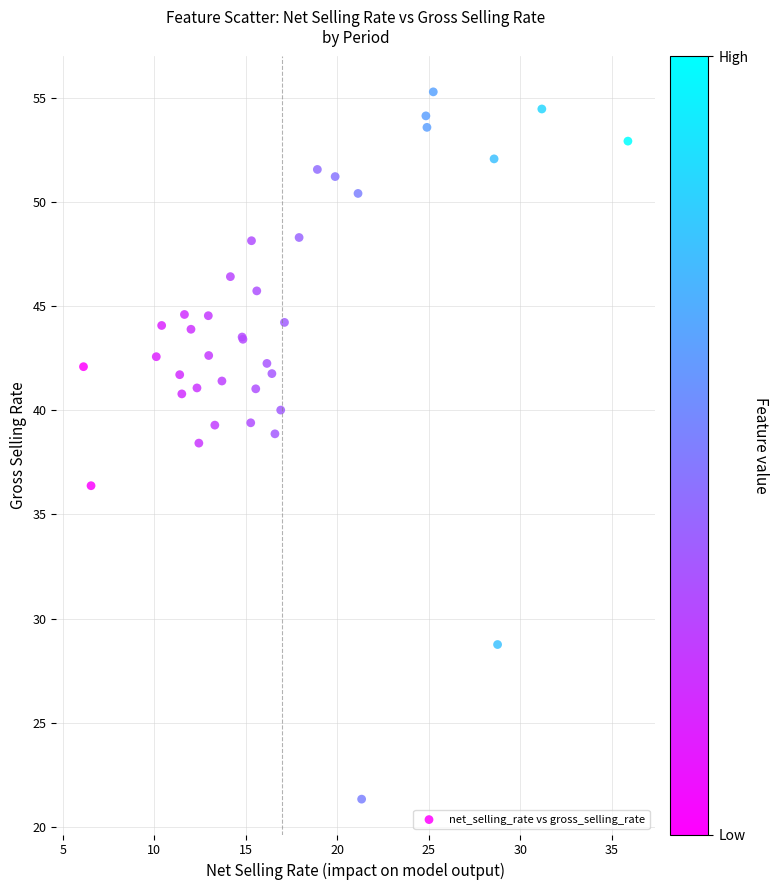

What Y value in the scatter plot is closest to 38?

38.4